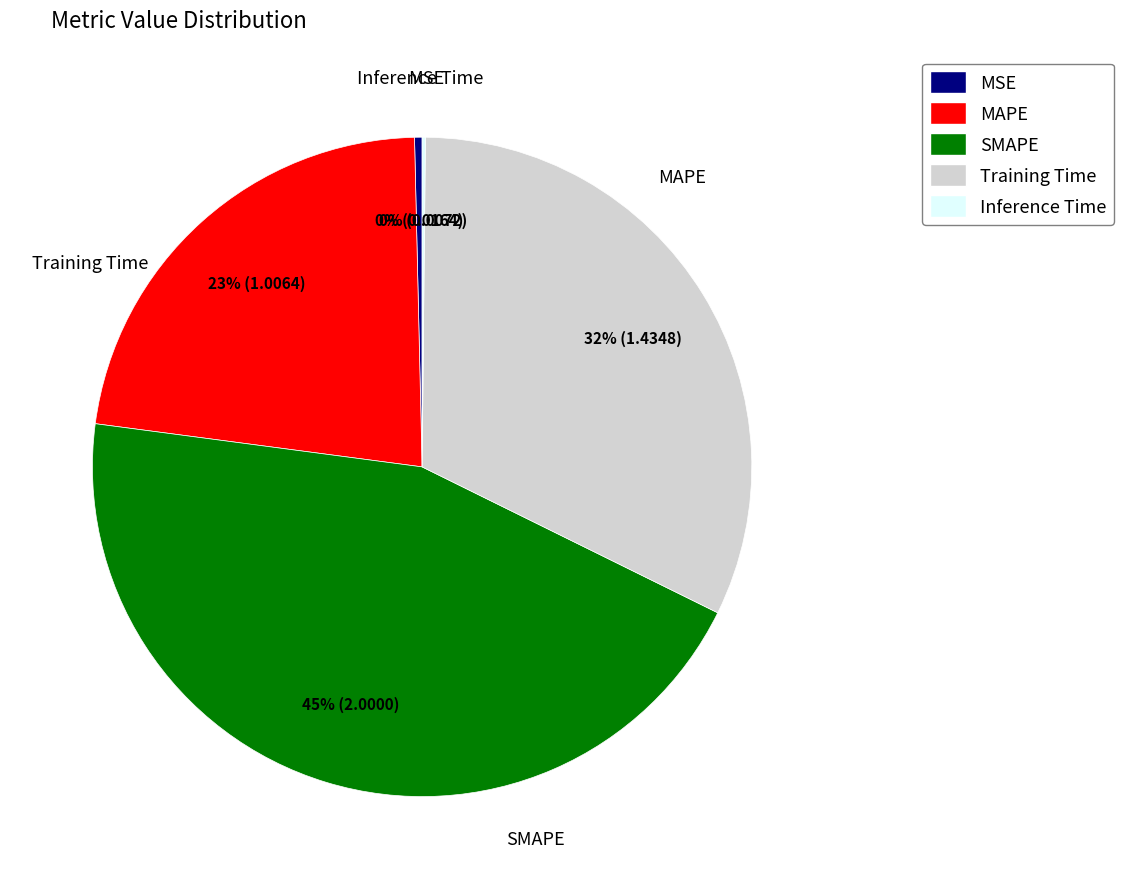

To the nearest percent, what is the average slice percentage?

20%